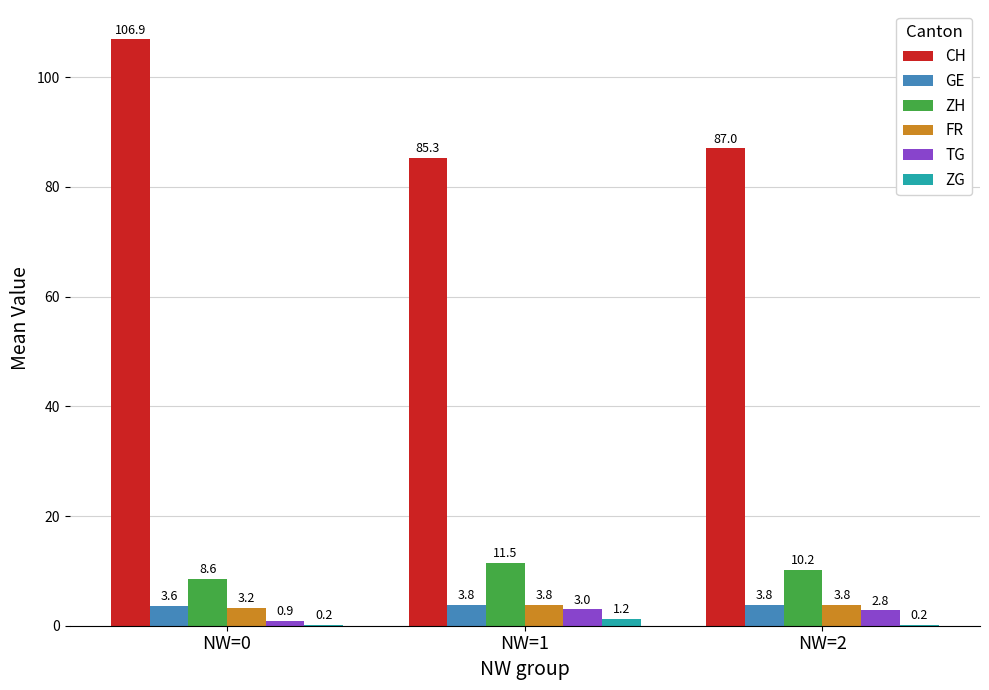

At which label does TG first exceed 2?

NW=1